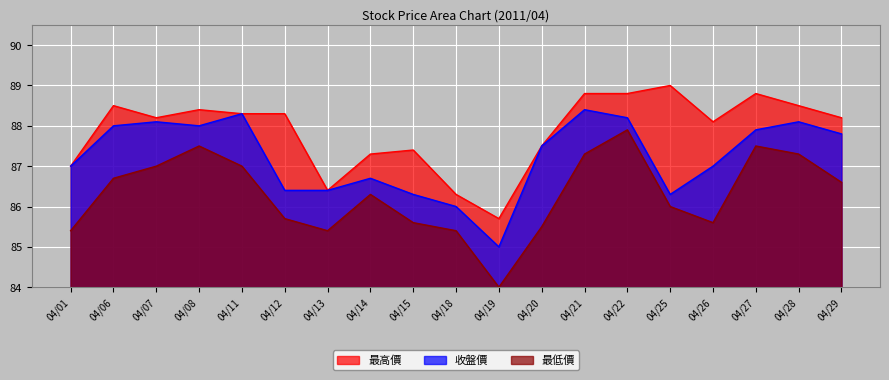

Is it true that 收盤價 equals 53.3 at 04/19?

False